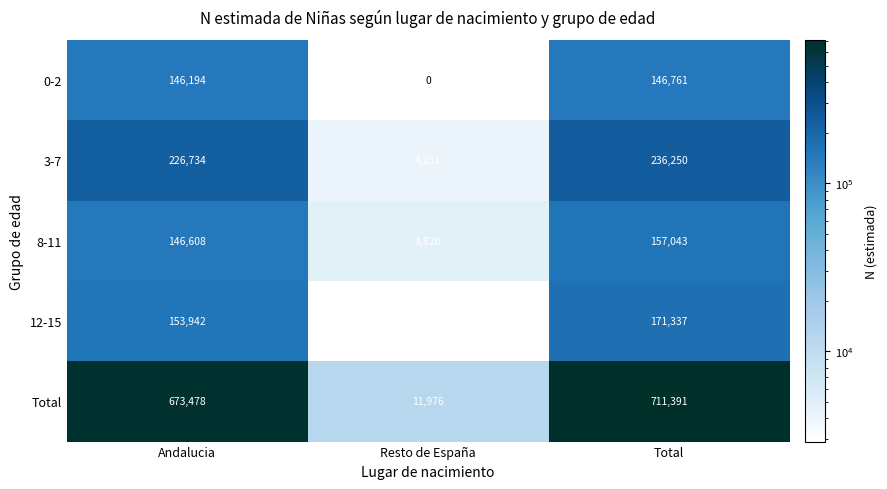

At Resto de España, list the series in order from largest to smallest.

Total, 8-11, 3-7, 12-15, 0-2